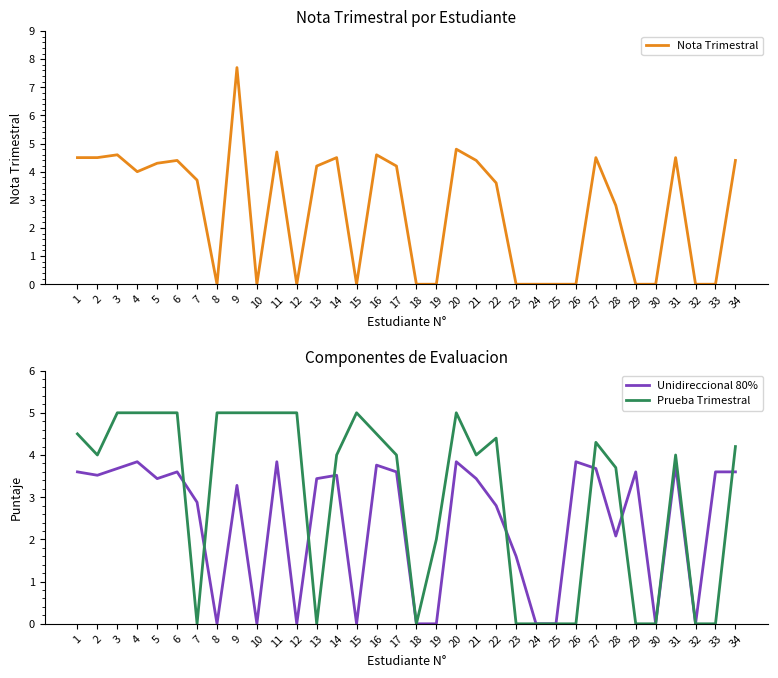

After their last crossing, which series has the higher values: Nota Trimestral or Prueba Trimestral?

Prueba Trimestral